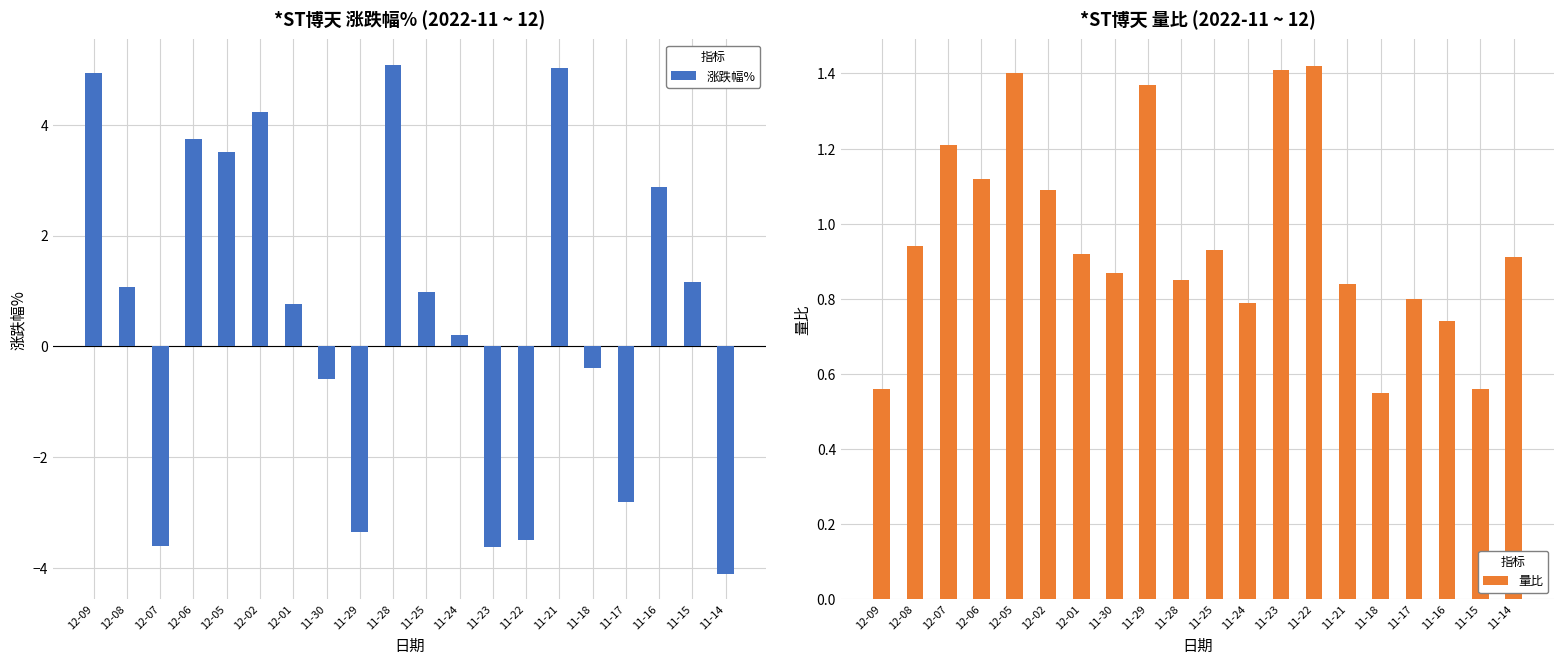

Where is 量比 nearest to the value 0?

11-18